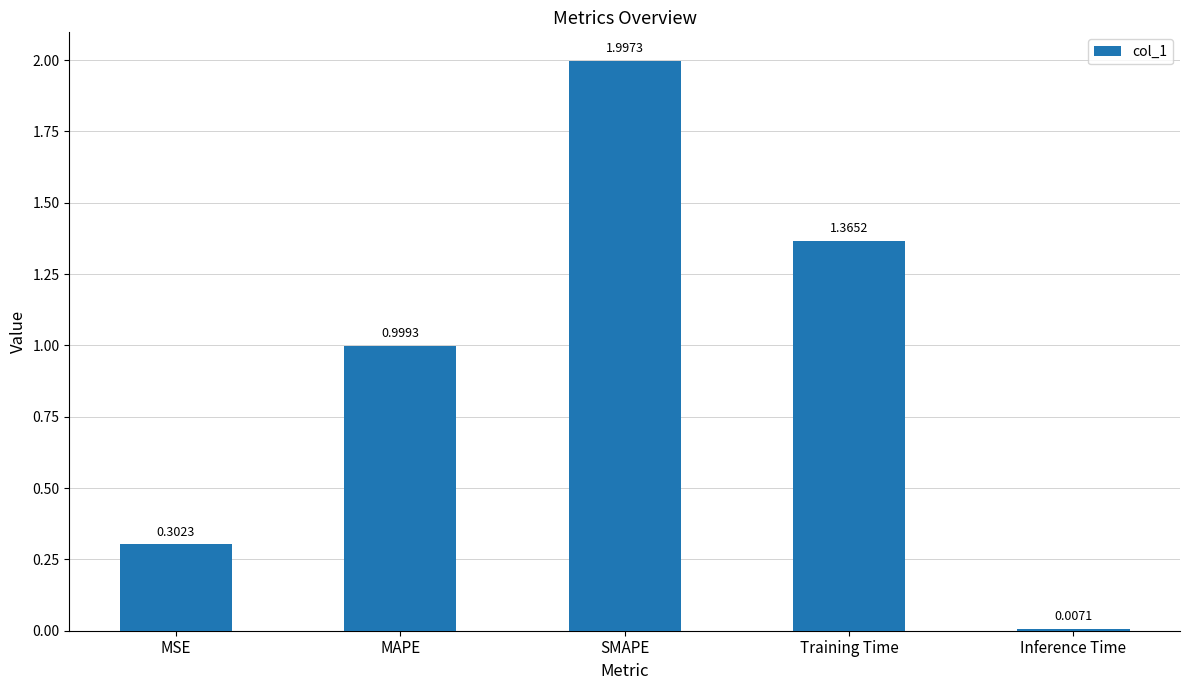

Rank the categories by value from highest to lowest.

SMAPE, Training Time, MAPE, MSE, Inference Time